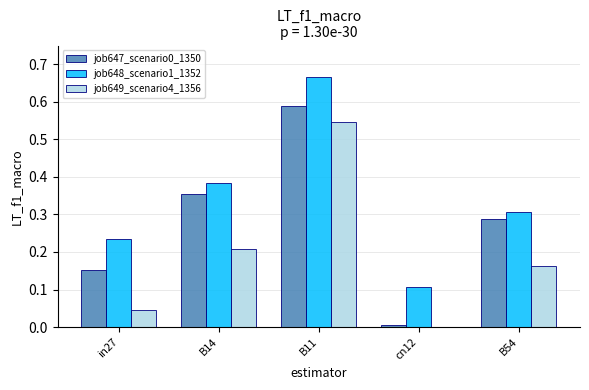

True or false: job648_scenario1_1352 has a value of 0.1 at cn12.

True